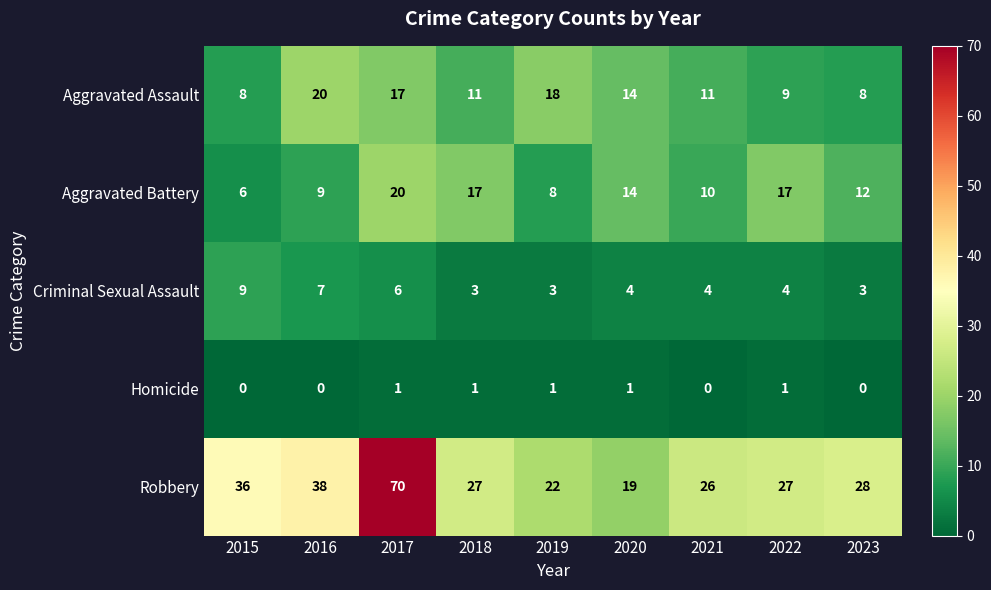

Which category has the lowest value in the Aggravated Battery series?

2015